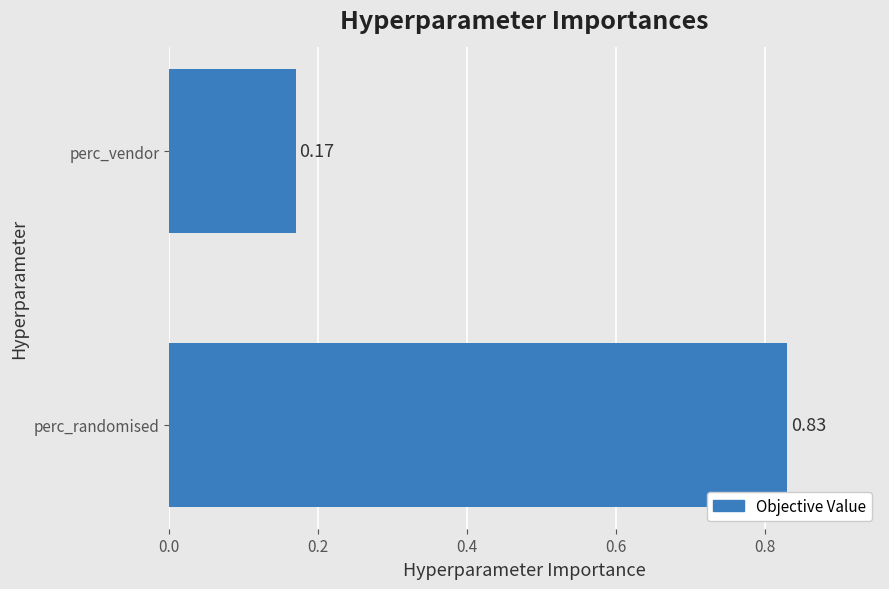

What is the difference between the maximum and minimum values?

0.7